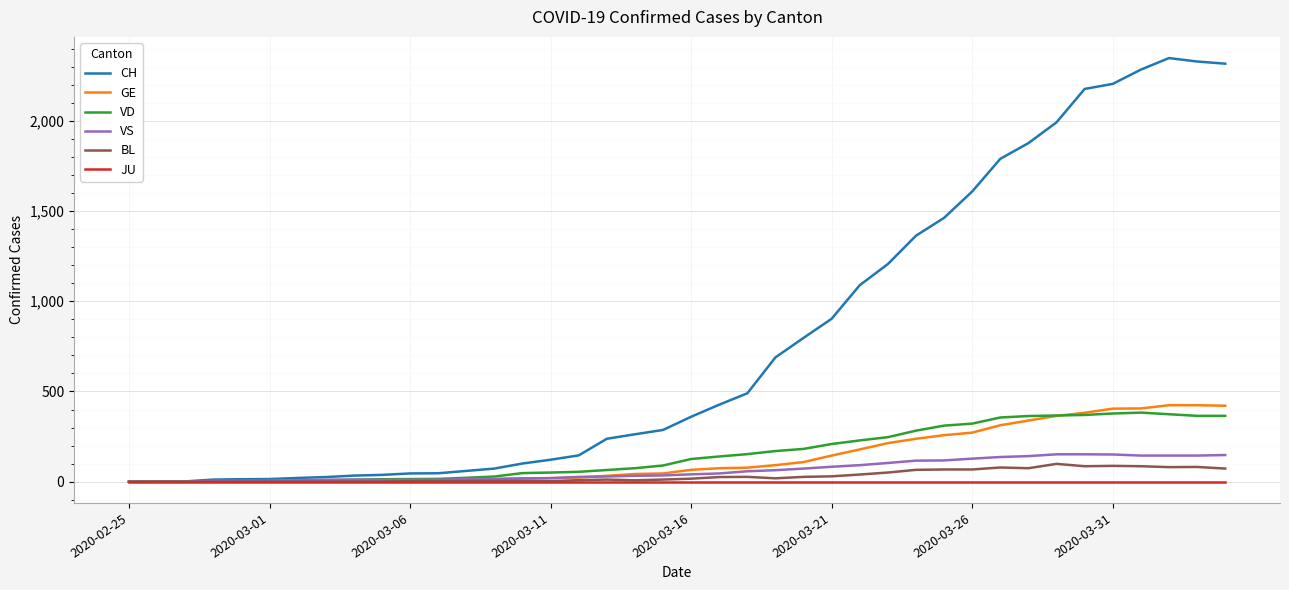

Which series has the largest range (max minus min)?

CH